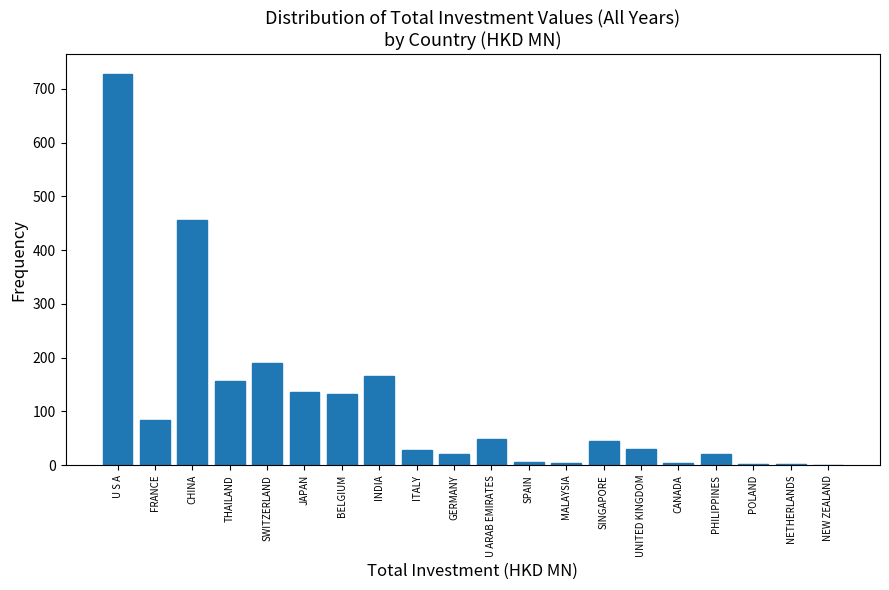

Which has a higher value, PHILIPPINES or NETHERLANDS?

PHILIPPINES